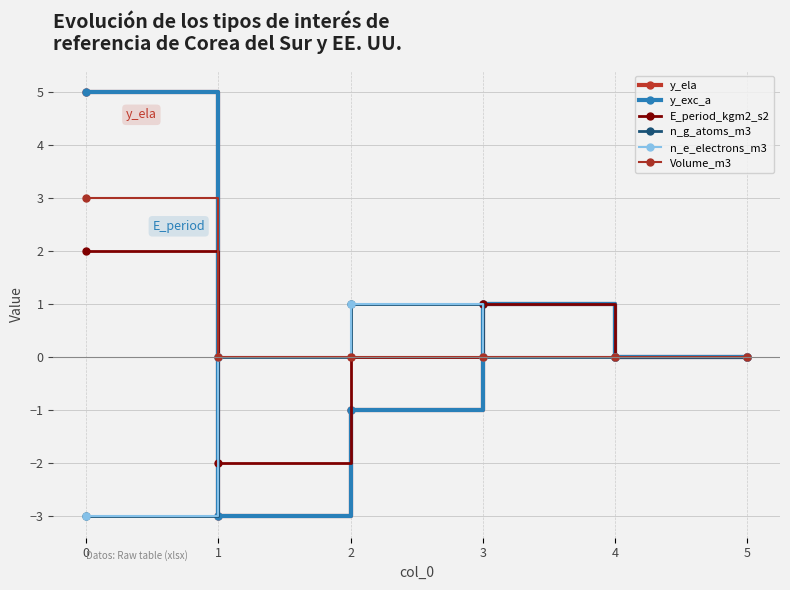

Which series has the largest total across all categories?

Volume_m3